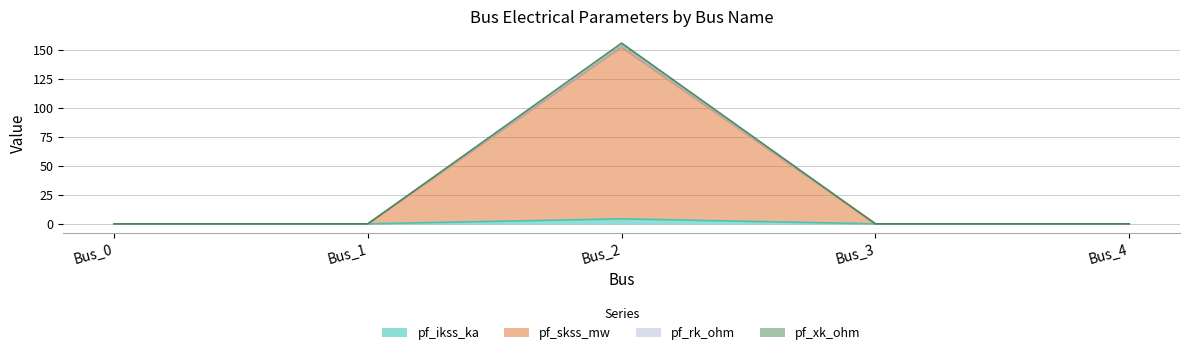

True or false: pf_ikss_ka and pf_rk_ohm cross at least once.

False